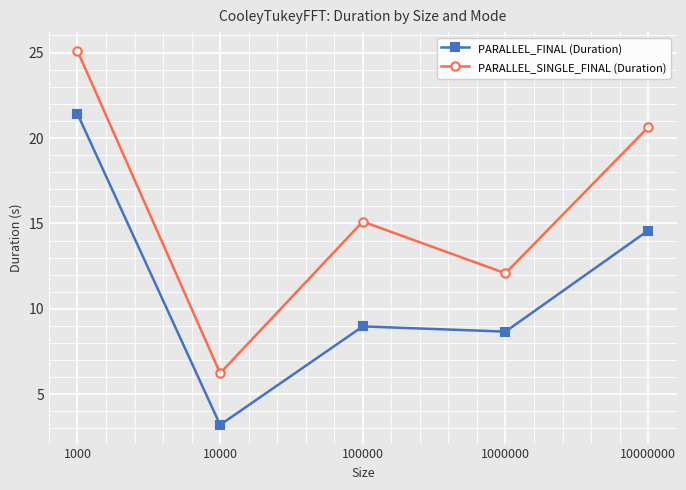

True or false: PARALLEL_SINGLE_FINAL (Duration) has more than 1 points higher than both neighbors.

False